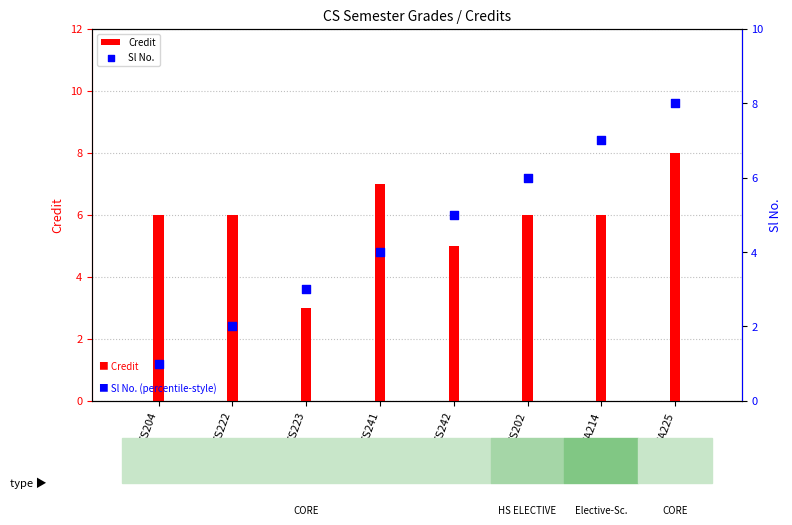

What is the total value across all series at CS241?

11